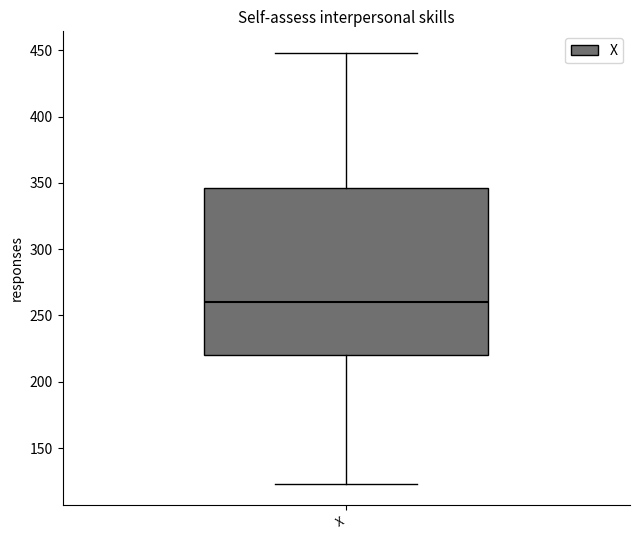

Transcribe this box plot: give where the median line is, the range the box spans, and where the two whiskers end, as read against the y-axis. The values are not printed on the chart, so give them approximately, as read against the axis.

median 260, box 220 to 345, whiskers 125 to 450